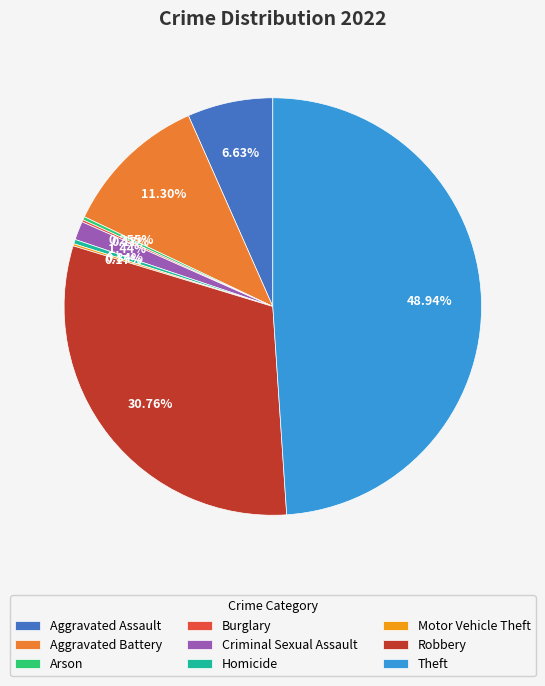

Is Aggravated Battery the majority of the pie?

No